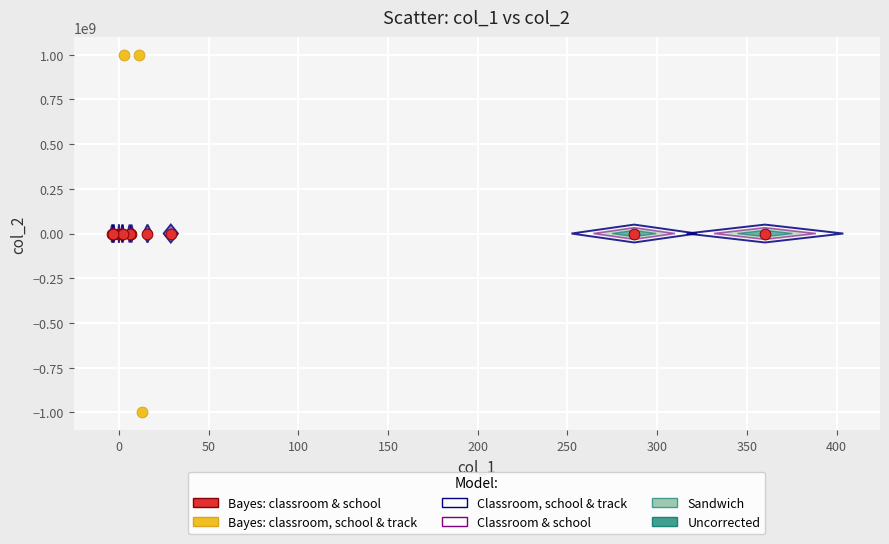

Which series contains the lowest Y value?

Bayes: classroom, school & track